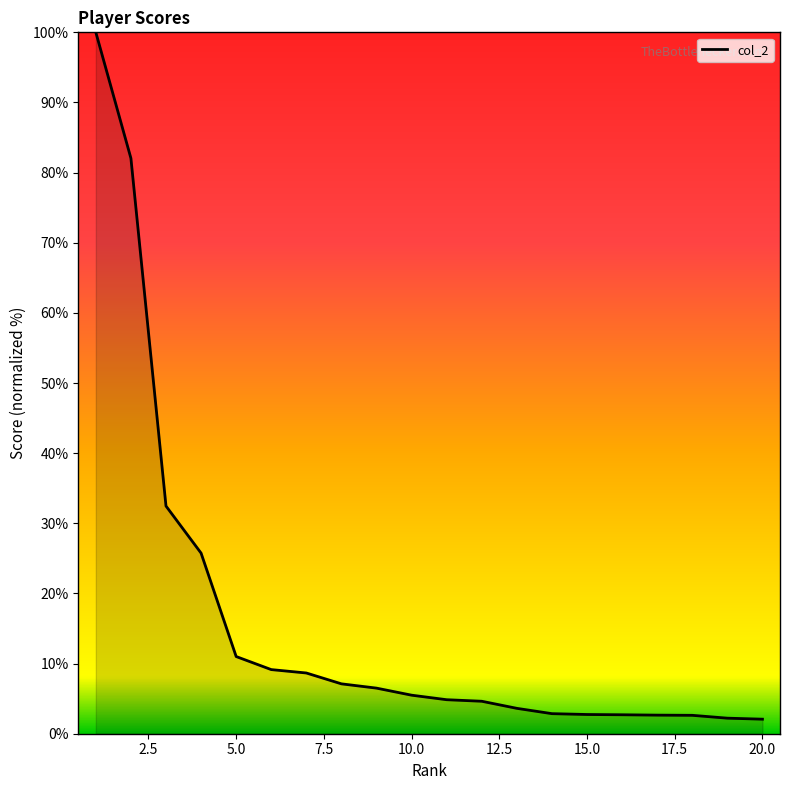

How many lines are shown in the chart?

1